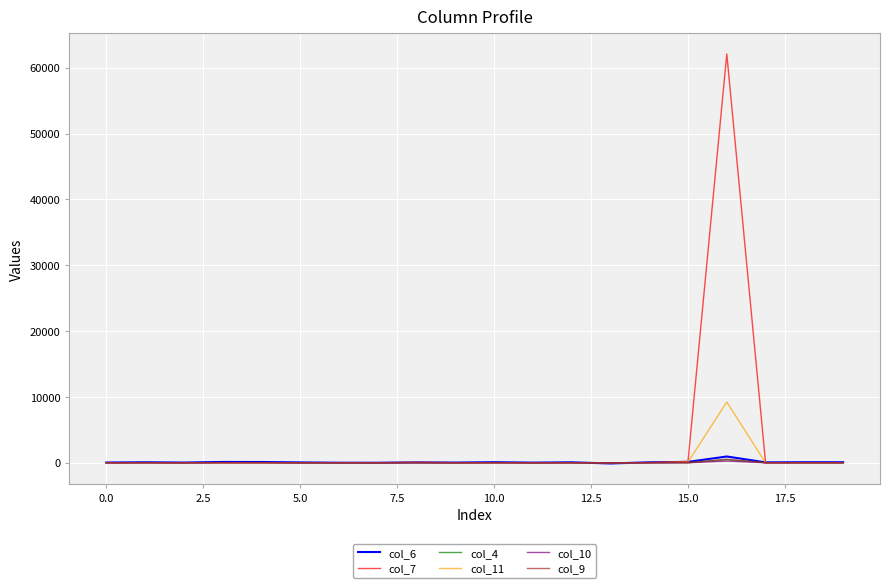

What is the difference between the maximum and minimum values in the col_10 series?

259